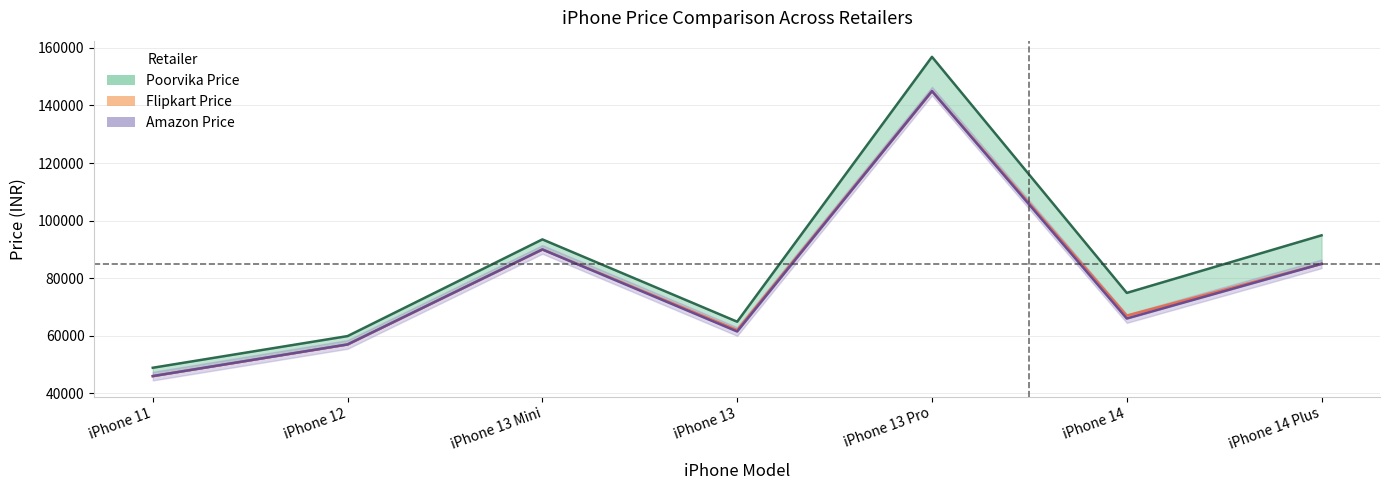

What is the label of the 3rd point from the right?

iPhone 13 Pro